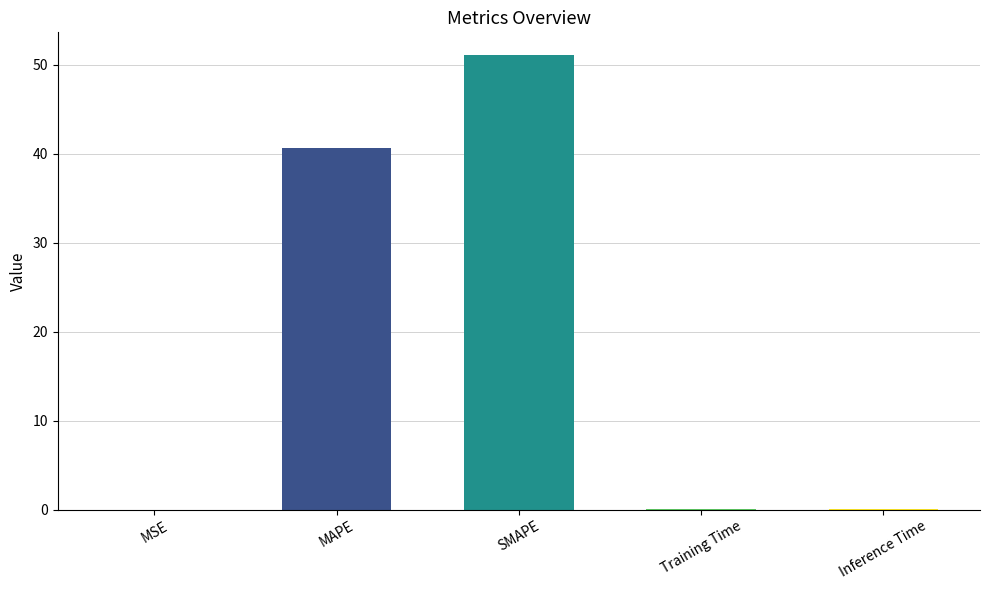

What is the greatest value displayed?

51.1